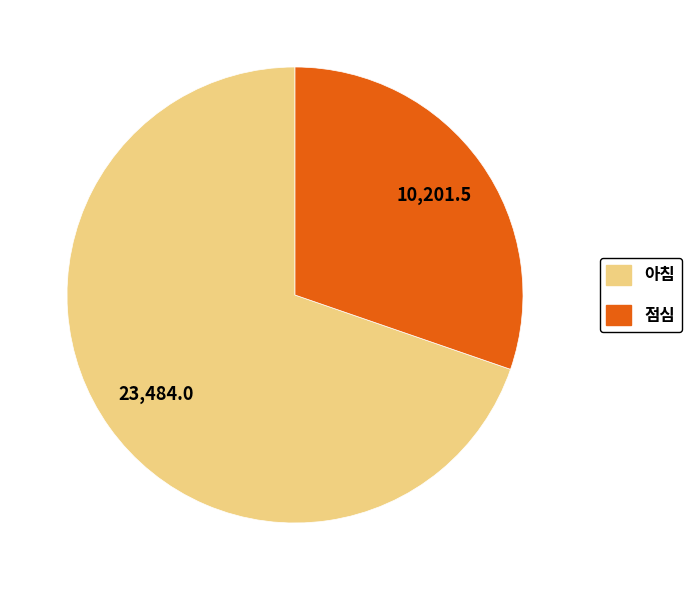

What is the ratio of the value at 점심 to the value at 아침?

0.4